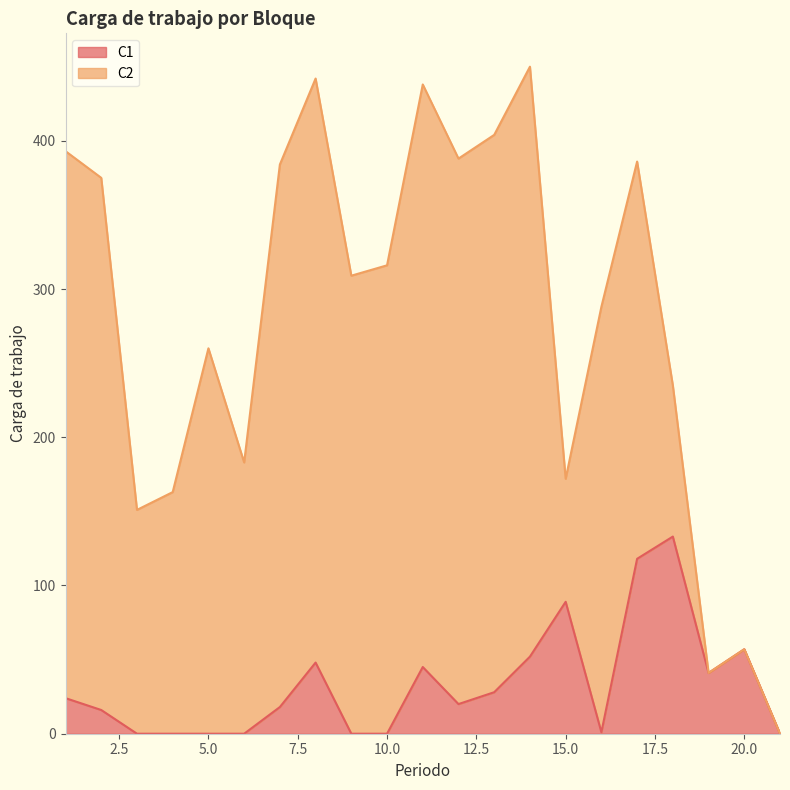

How many lines are shown in the chart?

2